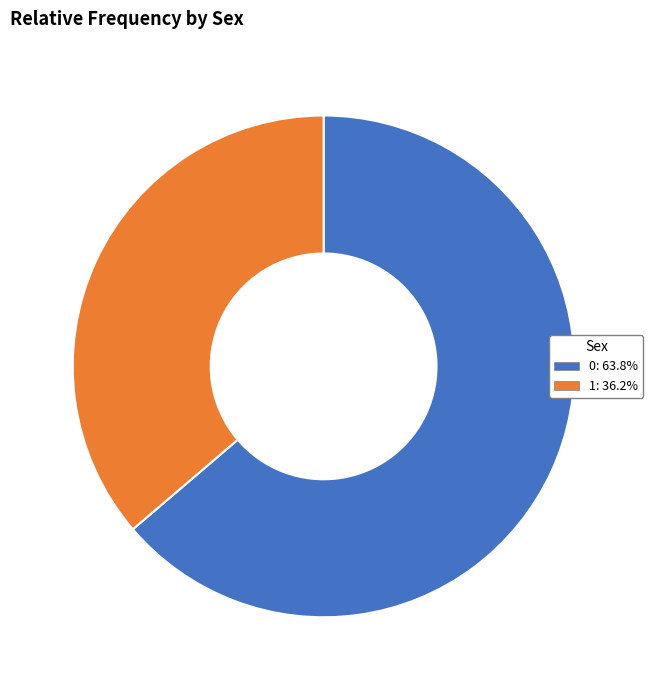

Is there any slice that represents more than half of the pie?

Yes